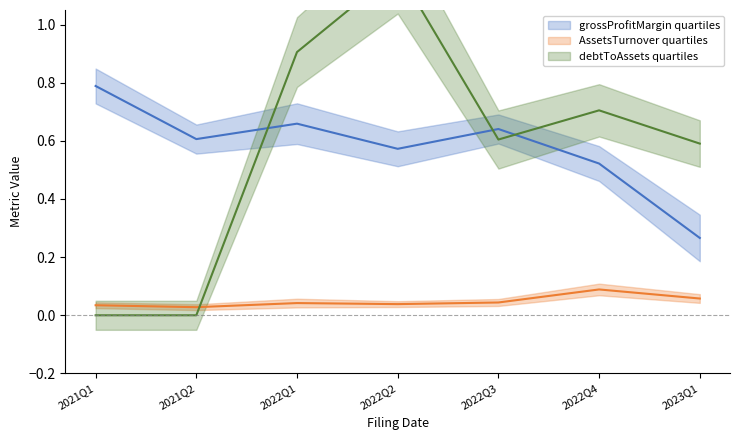

How many times do grossProfitMargin and debtToAssets cross each other?

3